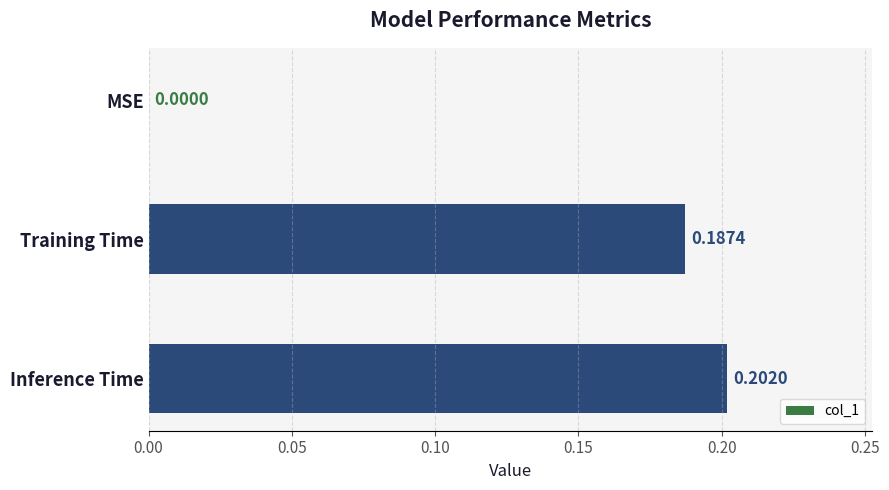

At which label is the value closest to 0?

MSE